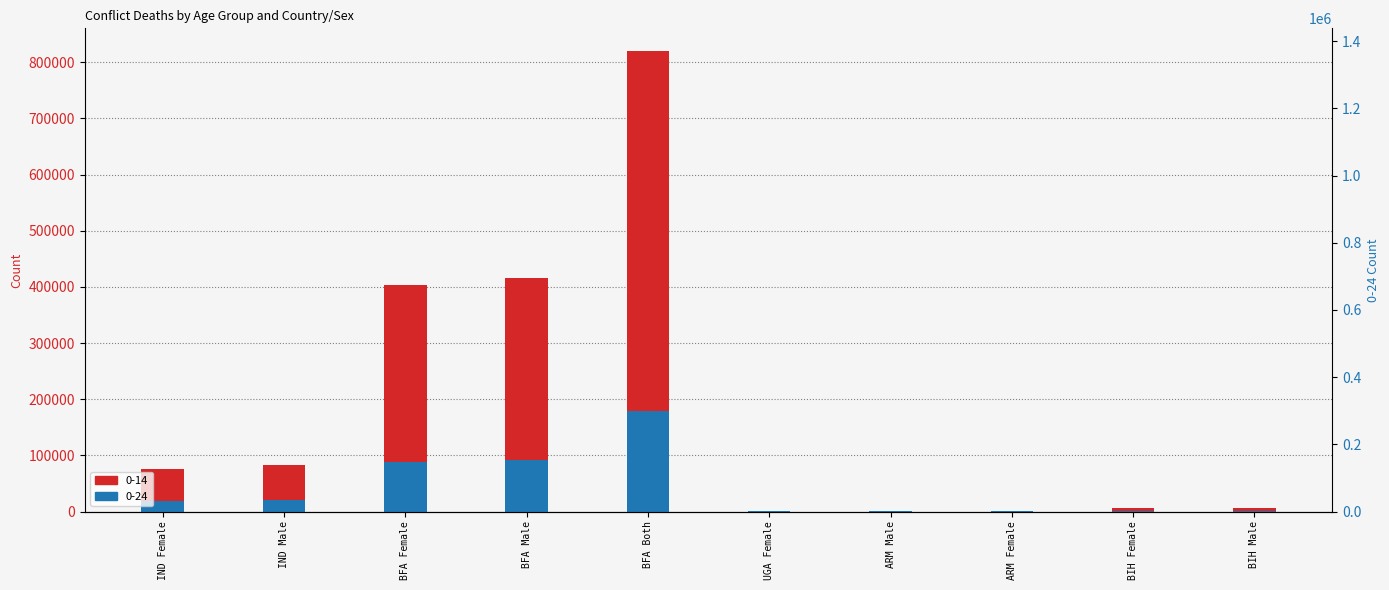

Between BFA Male and BIH Male, which series saw the biggest shift?

0-14